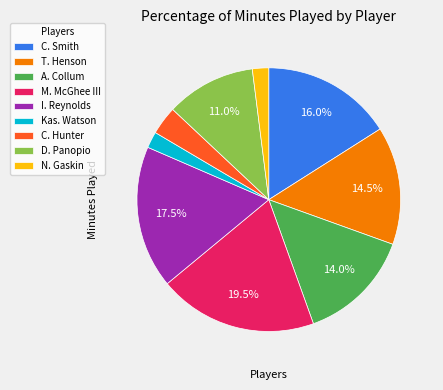

Combined, do A. Collum and D. Panopio account for over 50%?

No